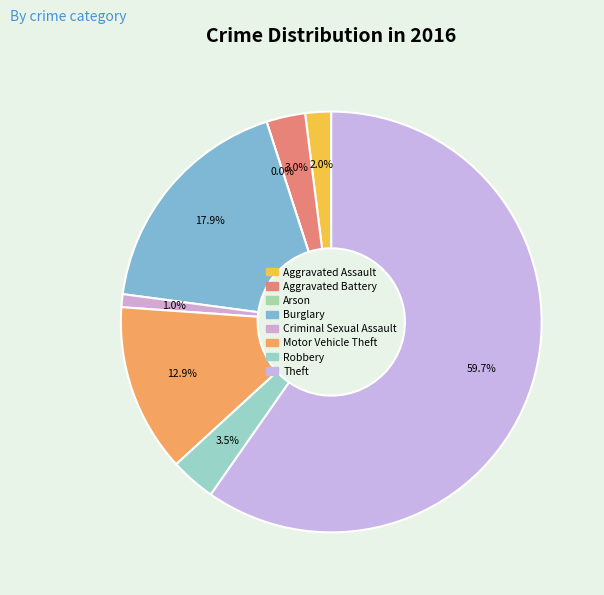

Which slice is the smallest?

Arson